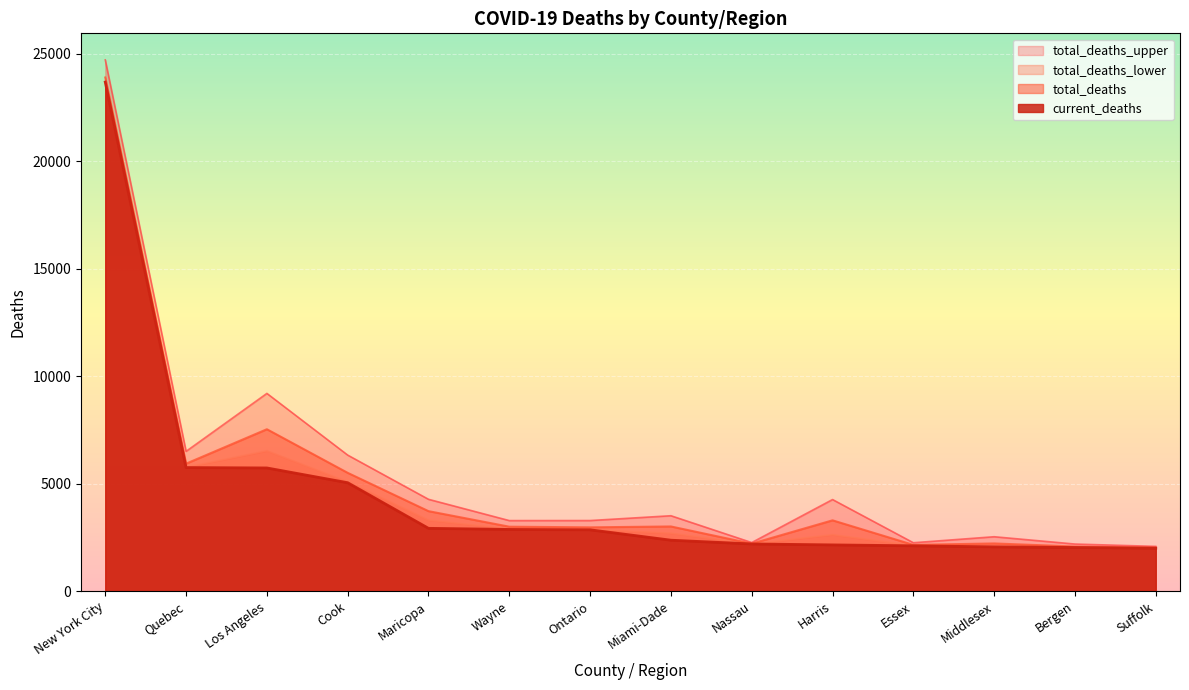

What is the sum of the total_deaths_lower values at Essex and Los Angeles?

8654